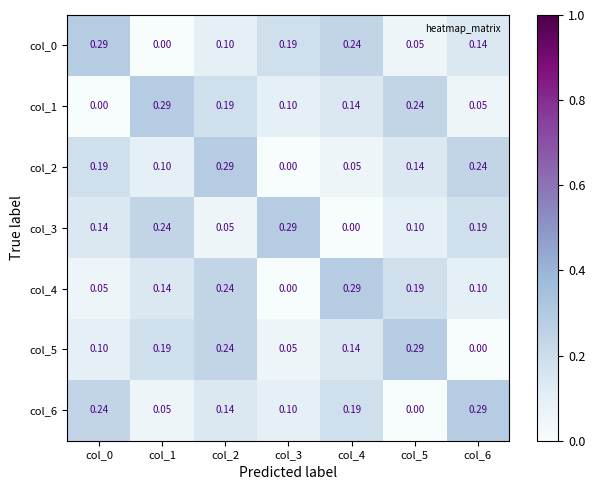

Is the value of col_4 at col_2 greater than the value of col_6 at col_3?

Yes